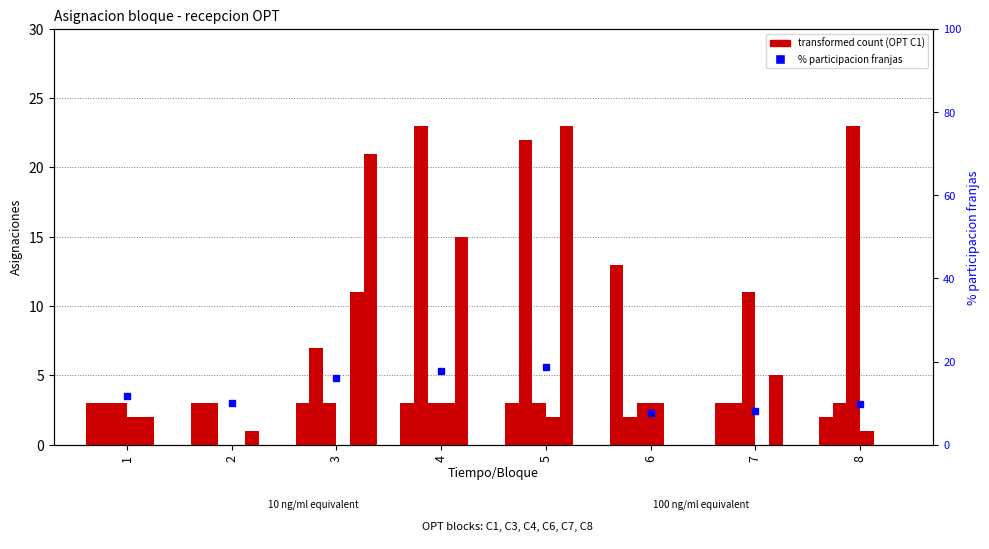

Count the number of data series in this chart.

2